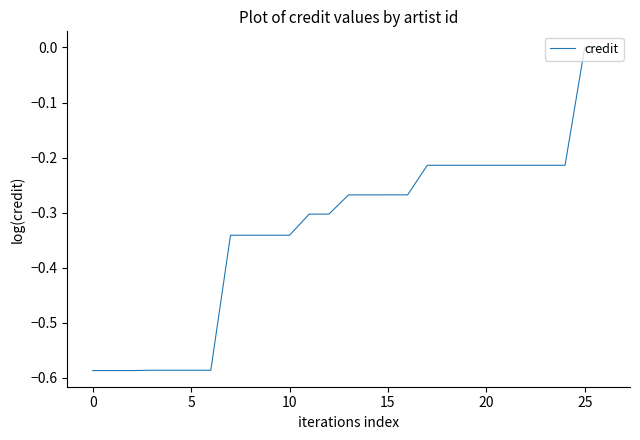

What is the difference between the maximum and minimum values?

0.6